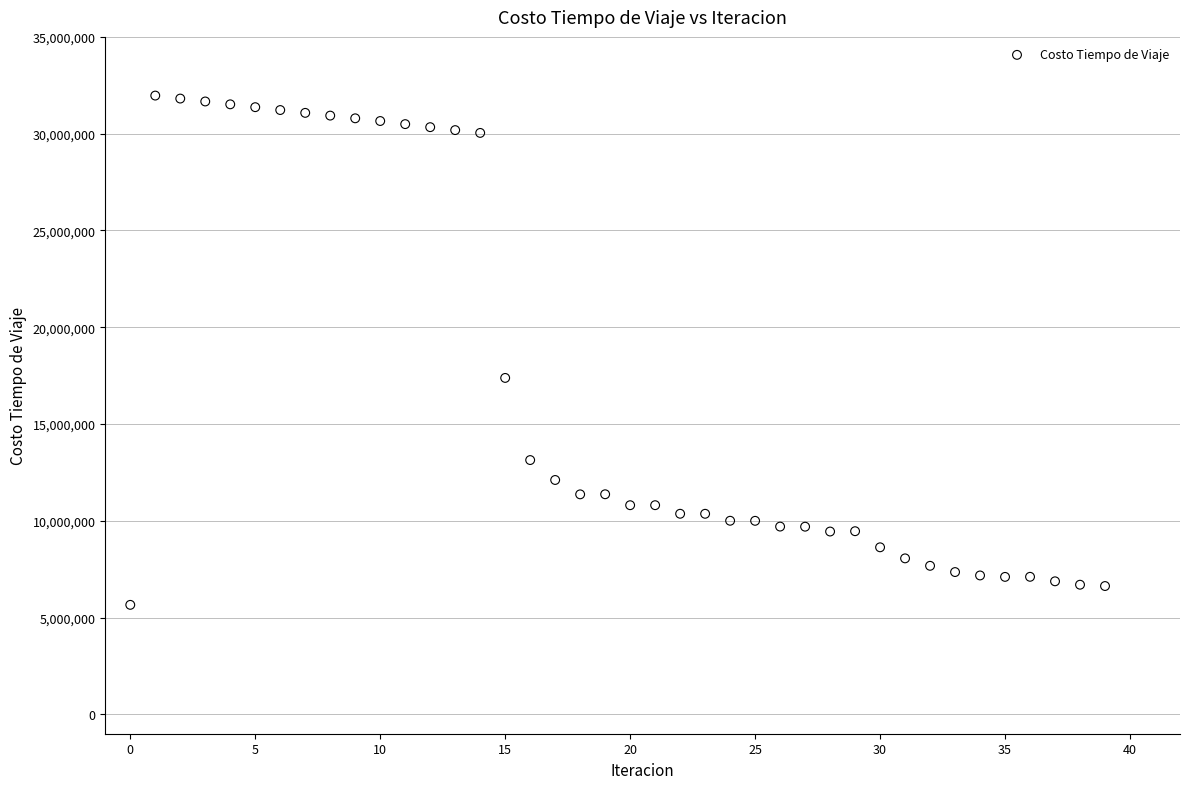

What Y value in the scatter plot is closest to 18812919?

17381571.2